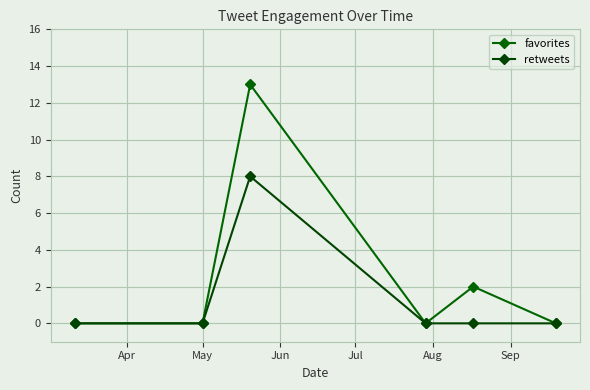

Does the chart display data point markers on the line(s)?

Yes